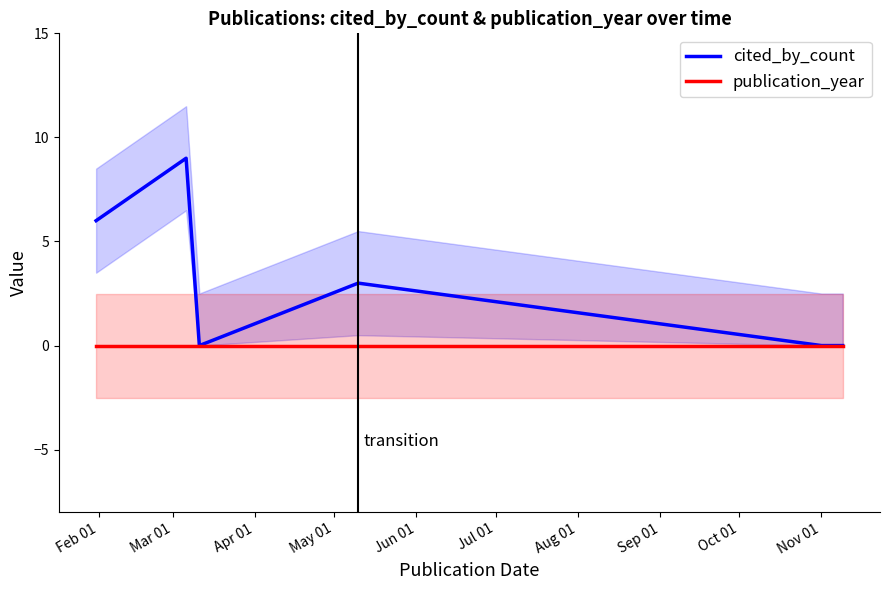

How many lines are shown in the chart?

2